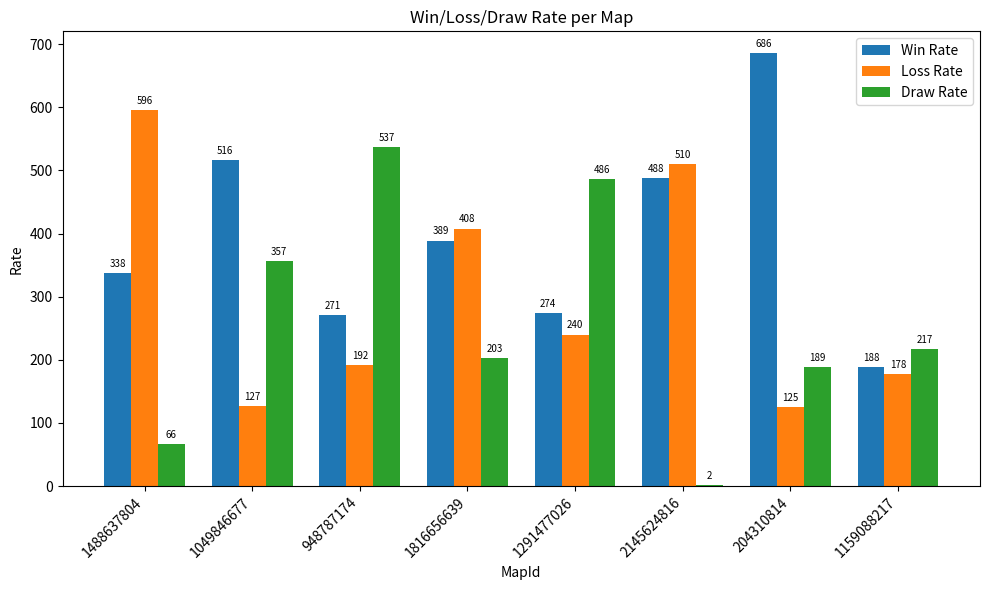

What value does the Draw Rate series have at 948787174, to the nearest 10?

540